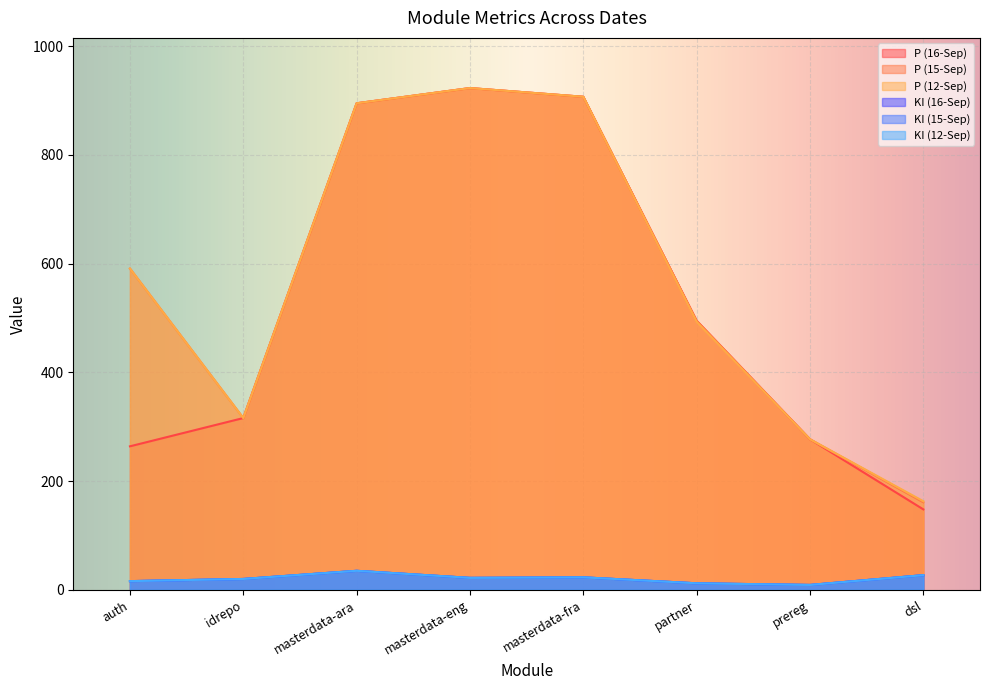

What are all the series names shown in the legend?

P (16-Sep), P (15-Sep), P (12-Sep), KI (16-Sep), KI (15-Sep), KI (12-Sep)